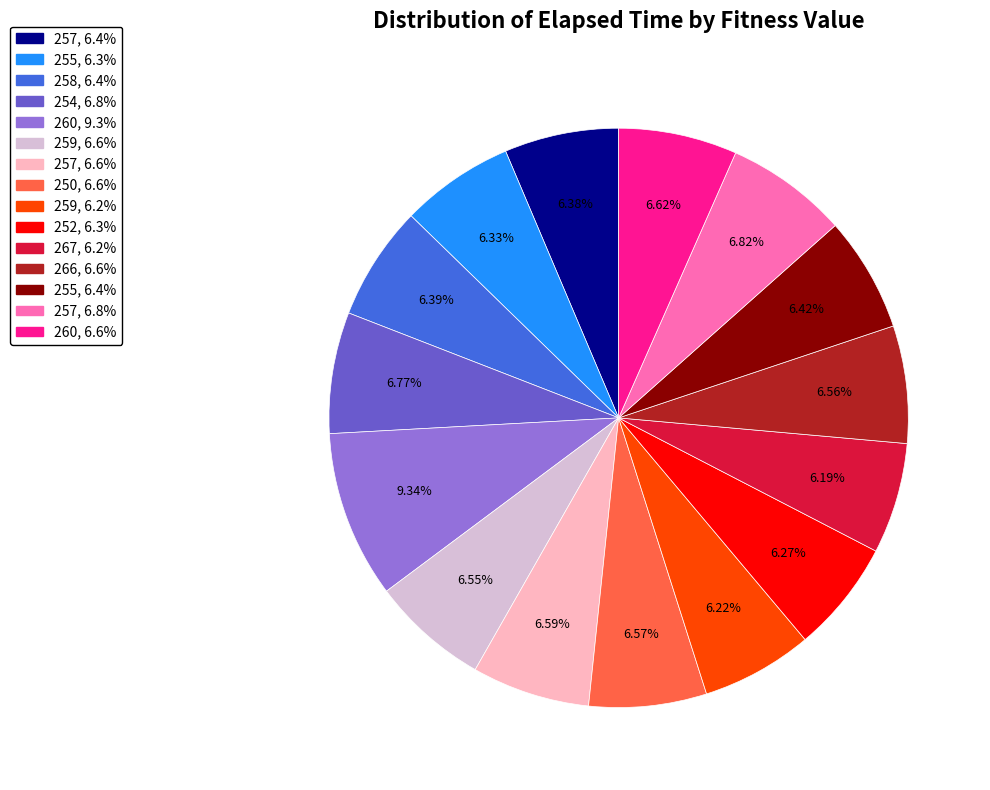

How many slices are in this pie chart?

15